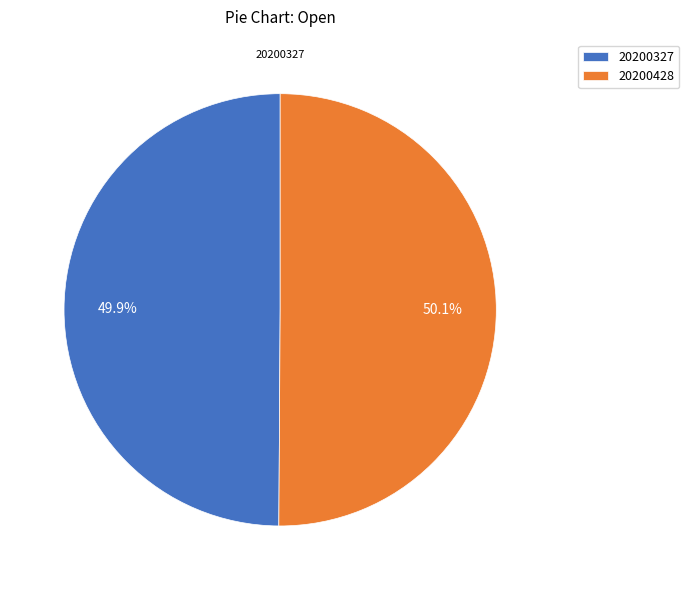

Count the number of slices in the pie.

2